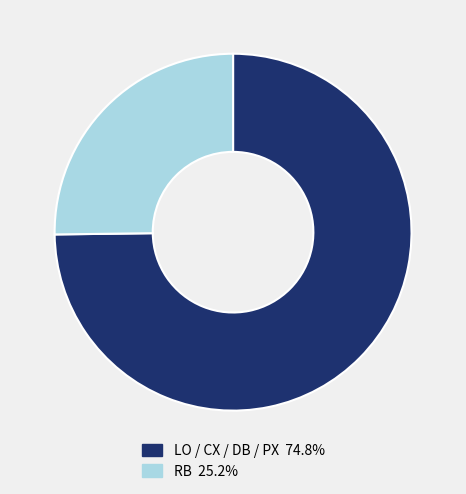

Does any single category account for the majority?

Yes